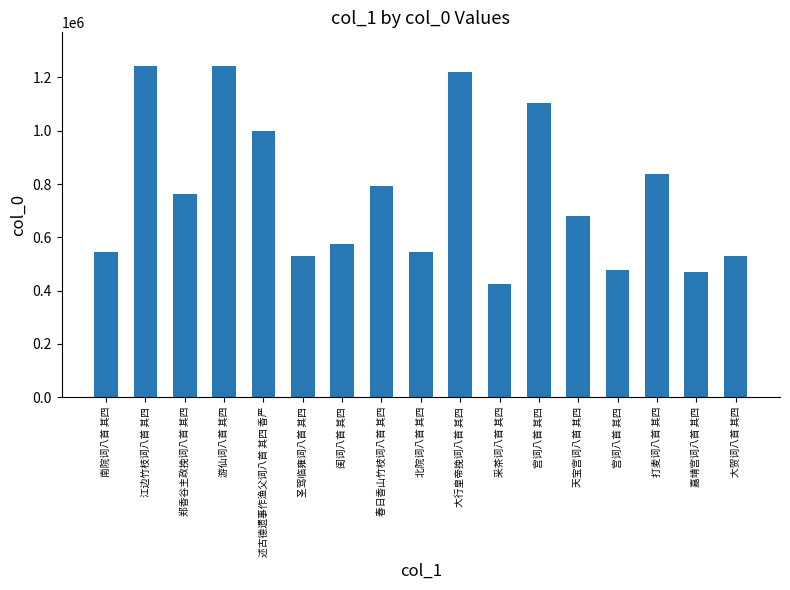

Are the bars grouped side by side (vs. stacked)?

No